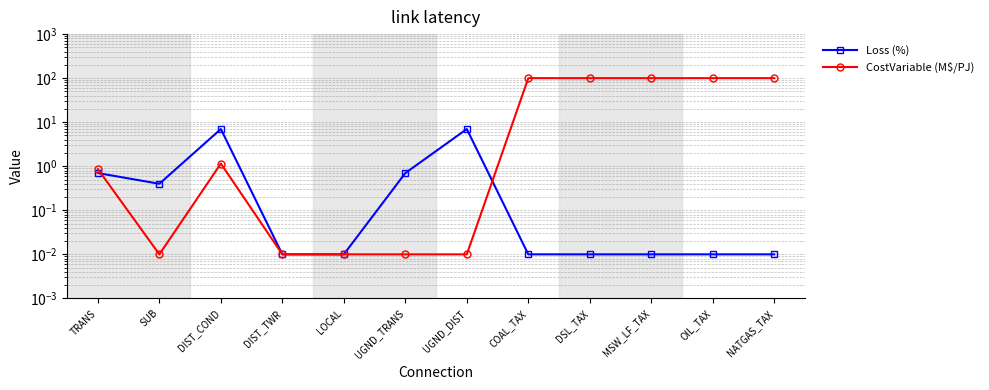

What is the total value across all series at UGND_DIST?

7.0